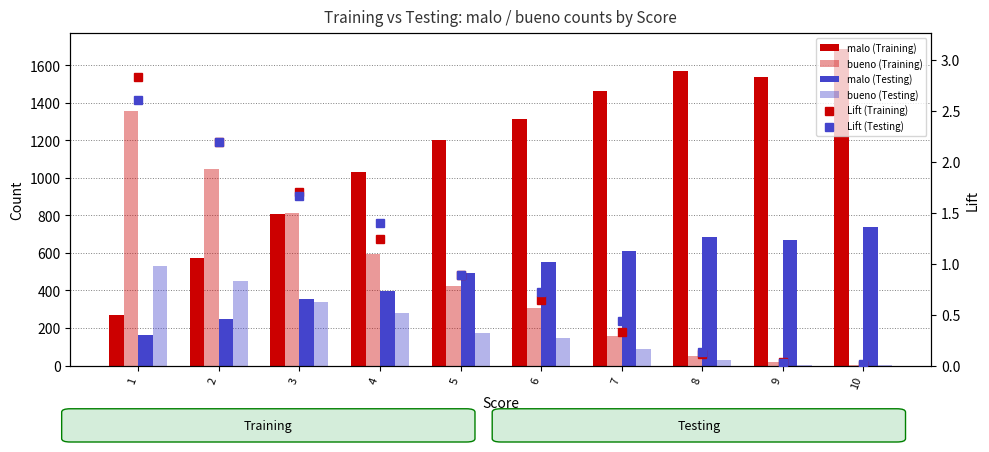

What are all the series names shown in the legend?

malo (Training), bueno (Training), malo (Testing), bueno (Testing), Lift (Training), Lift (Testing)